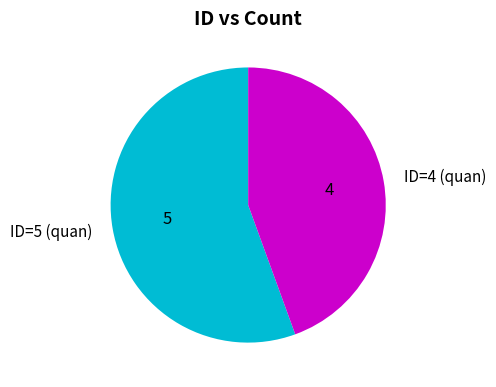

Count the number of slices in the pie.

2